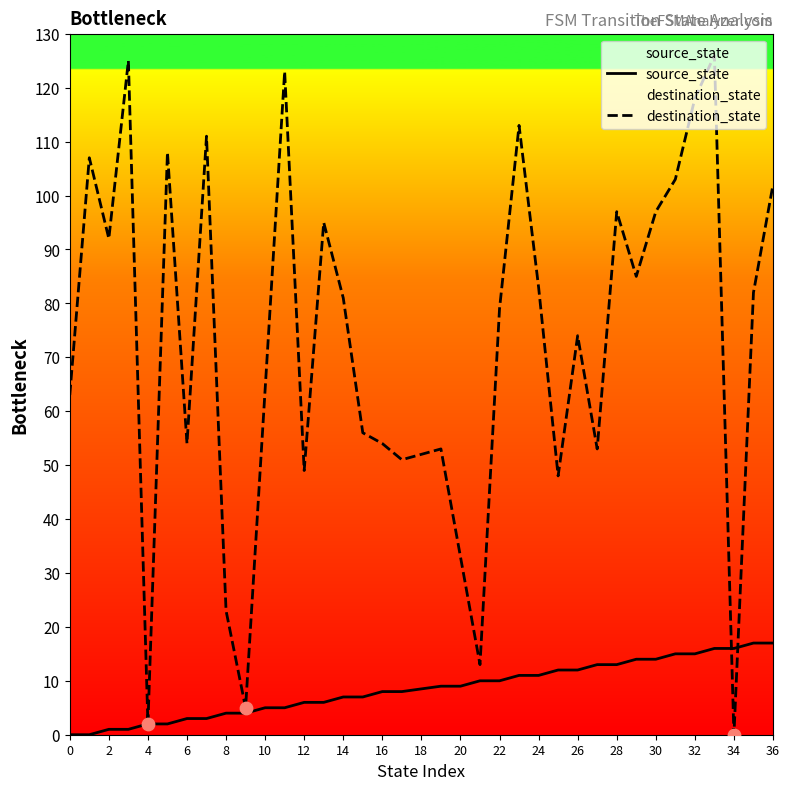

Which series has the largest total across all categories?

destination_state